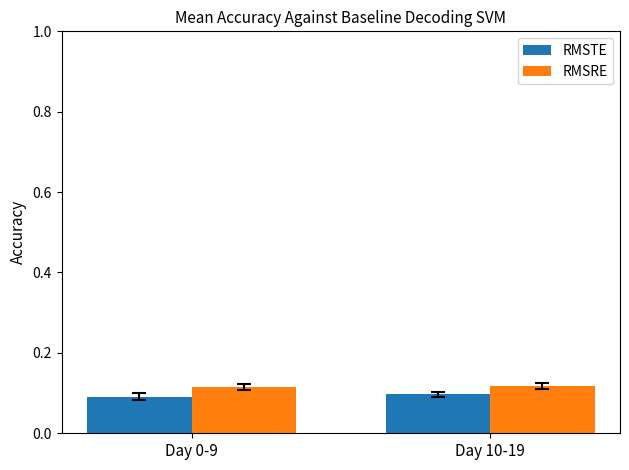

The value of RMSTE at Day 10-19 is 0.0. True or false?

False